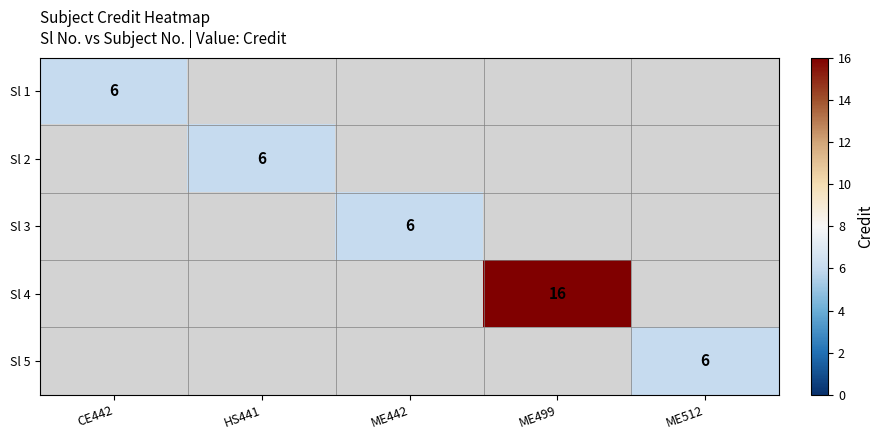

How many series are shown in this chart?

5